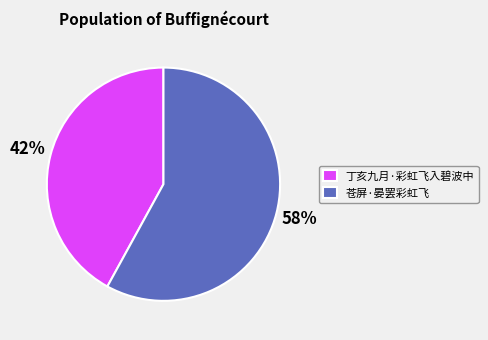

What is the largest slice in the pie chart?

苍屏·晏罢彩虹飞